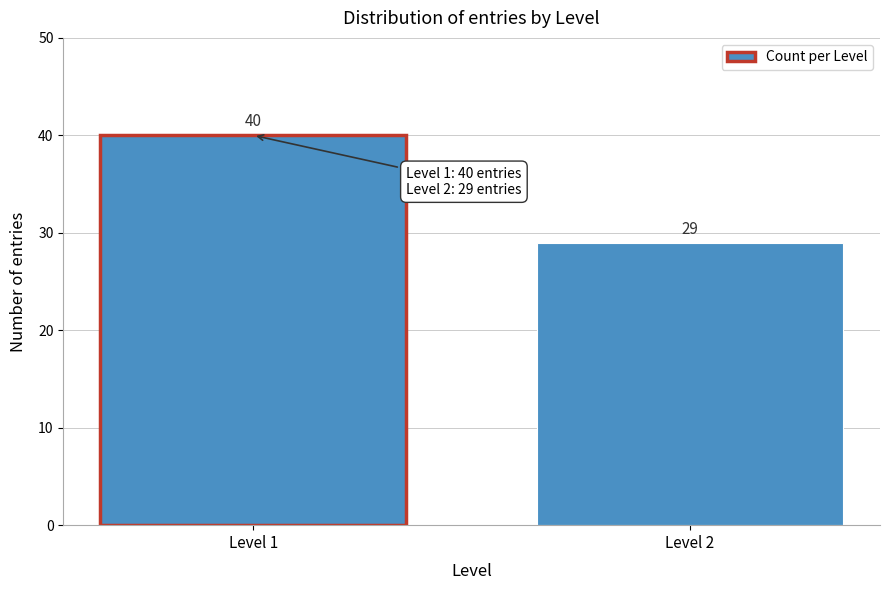

Reading left to right, what are all the values shown in this chart?

40	29